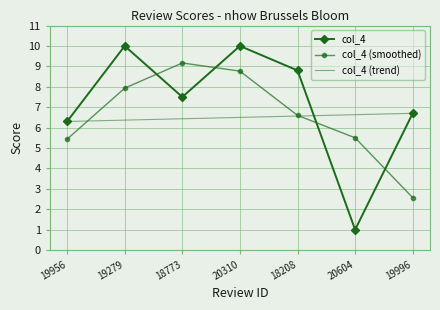

How many categories are shown in the chart?

7